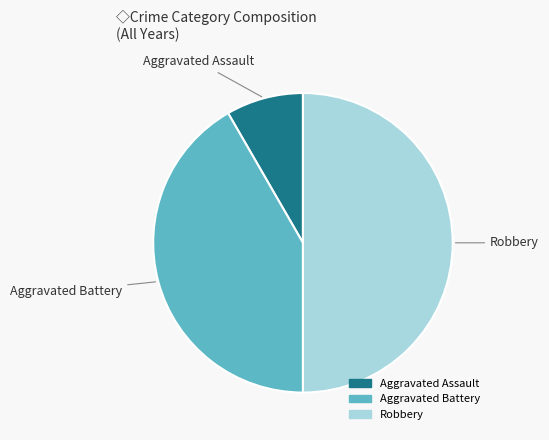

What is the ratio of the value at Aggravated Battery to the value at Aggravated Assault?

5.0